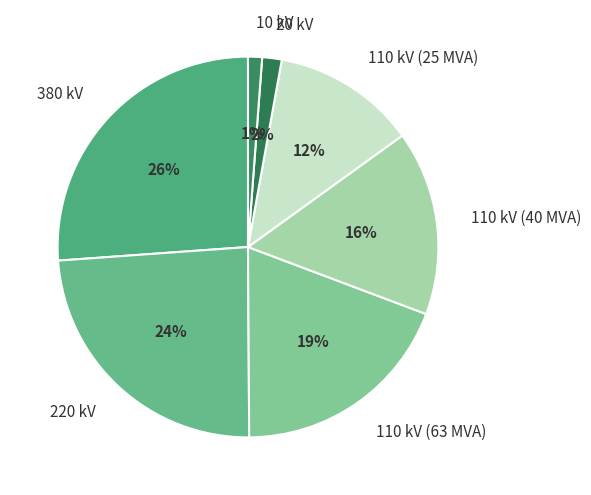

What is the largest slice in the pie chart?

380 kV